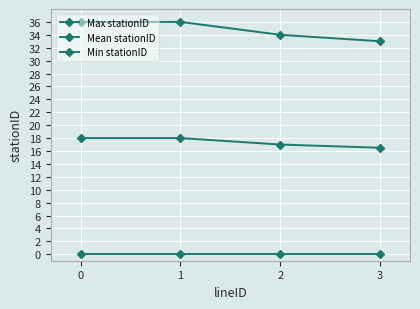

How many categories are shown in the chart?

4